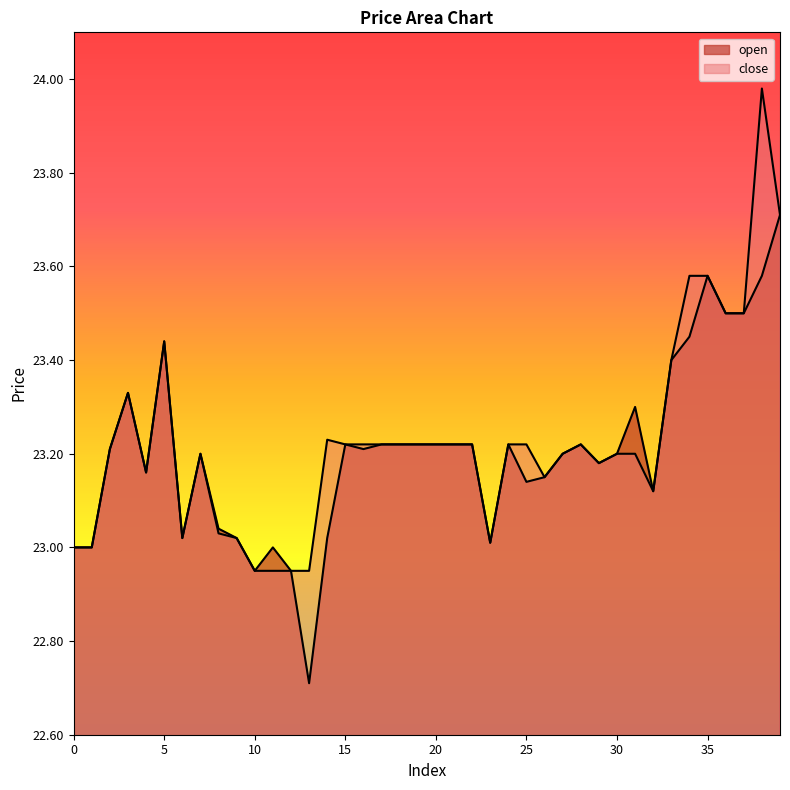

Where does the open series first go above 23?

2